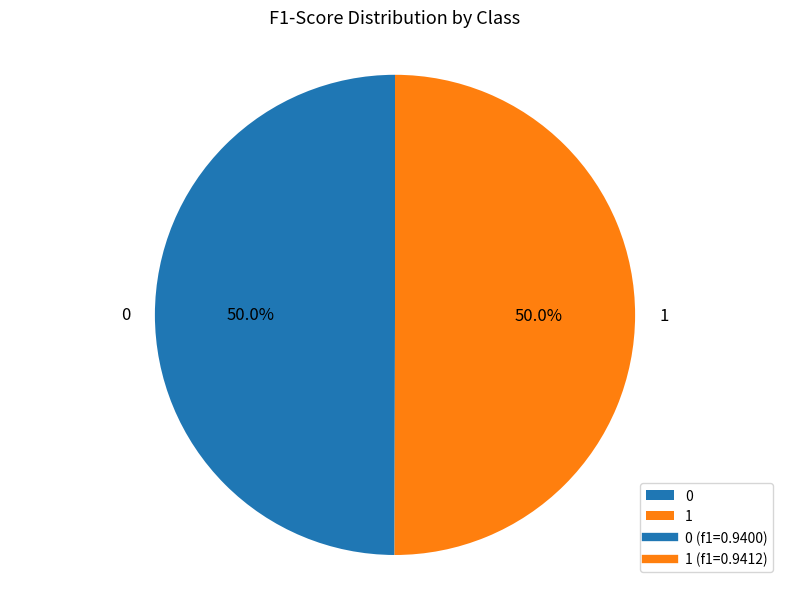

Is the sum of 1 and 0 greater than half?

Yes